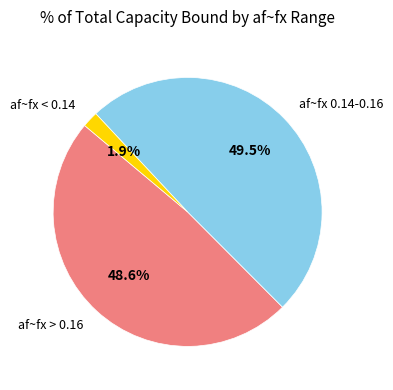

What portion of the pie excludes af~fx < 0.14?

98.1%